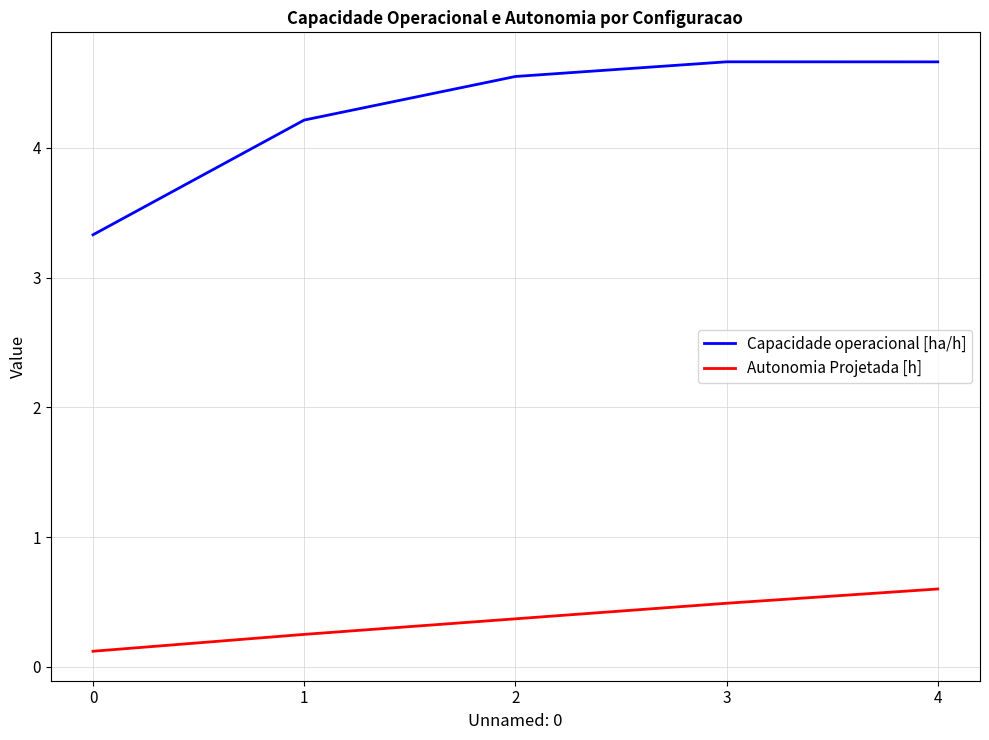

What is the greatest value displayed?

4.7